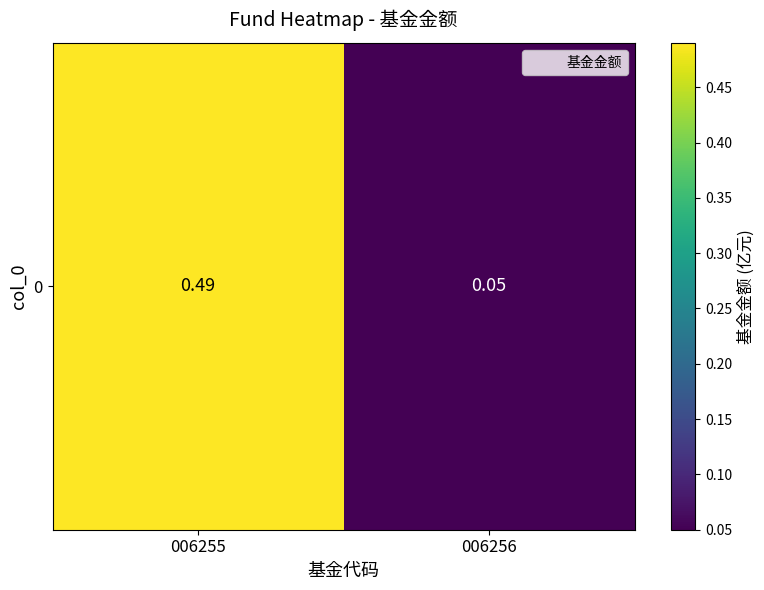

Rank the categories by value from highest to lowest.

006255, 006256